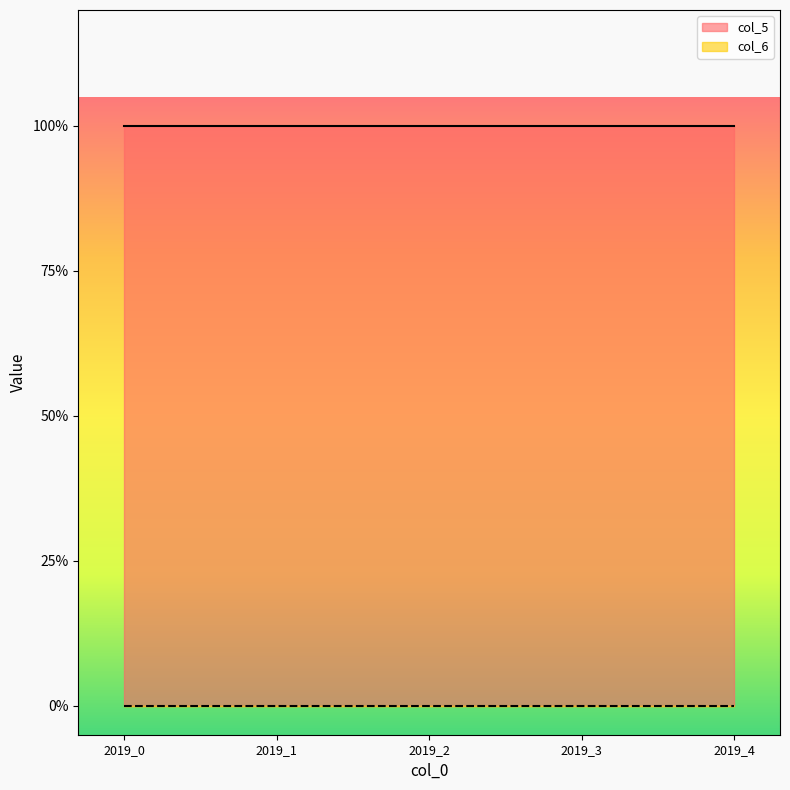

True or false: col_5 and col_6 cross at least once.

False